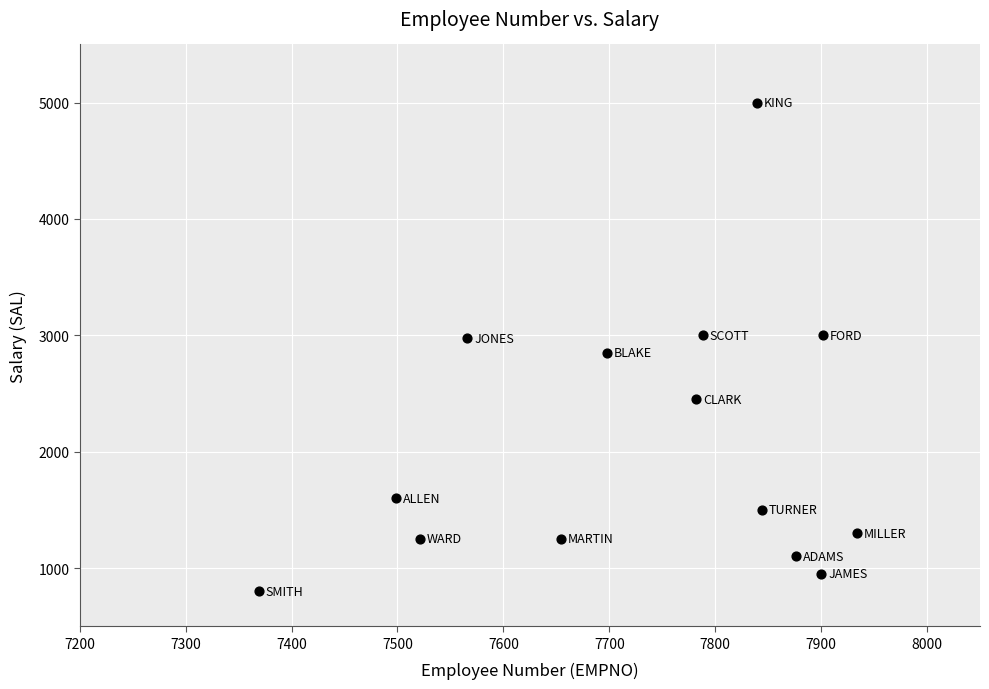

What is the range of Y values (max minus min)?

4200